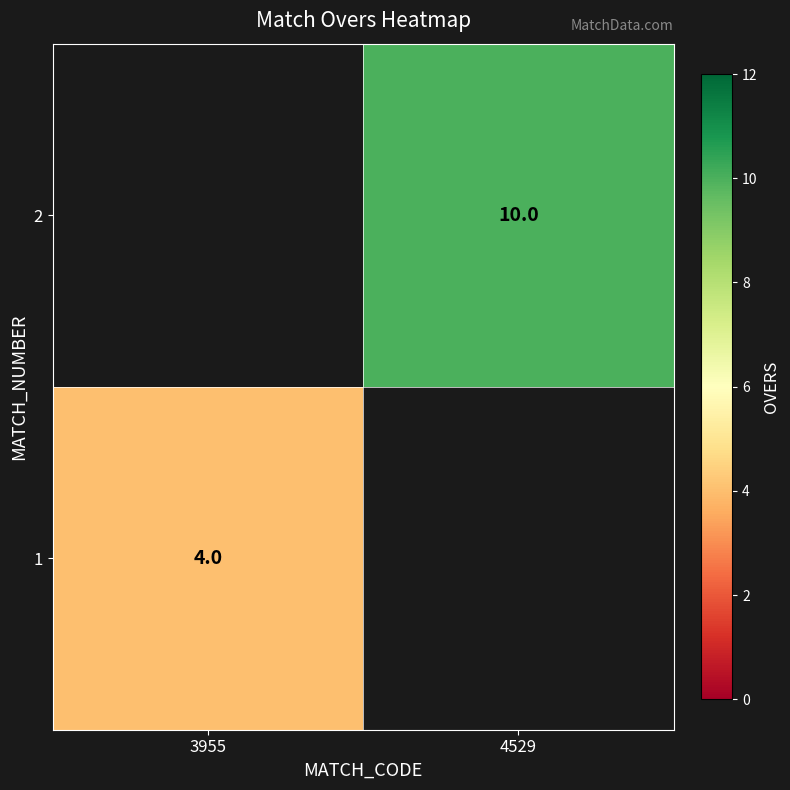

The value of 2 at 4529 is 13. True or false?

False